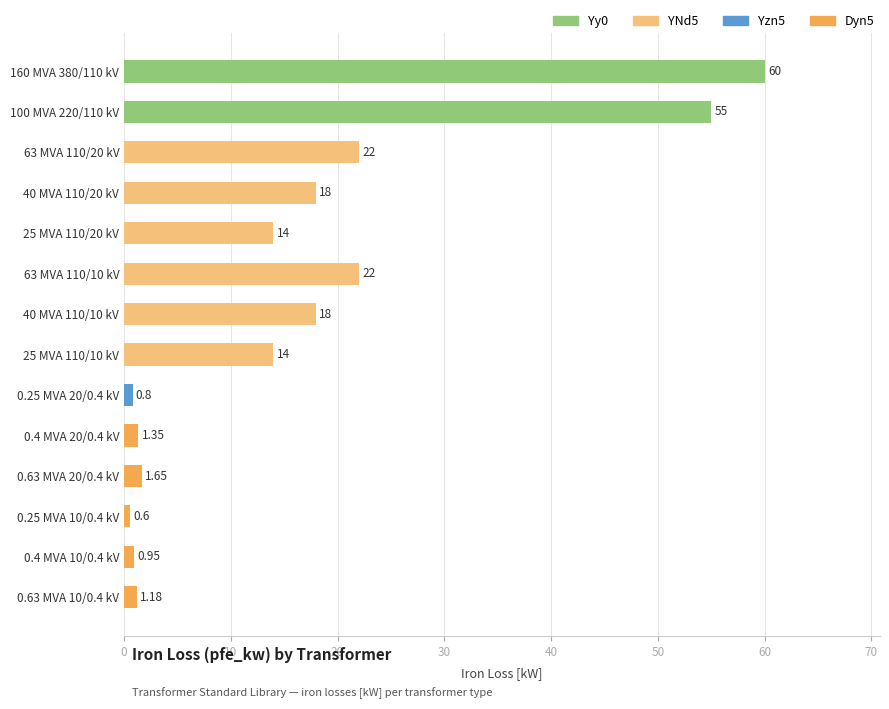

What is the difference between the maximum and minimum values?

59.4